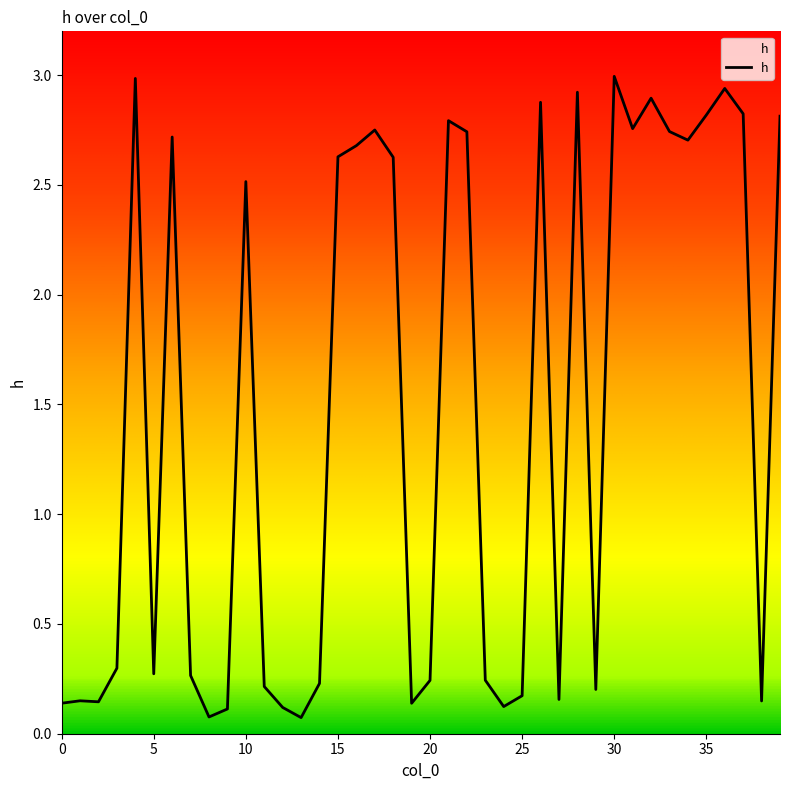

What is the maximum value shown in the chart?

3.0